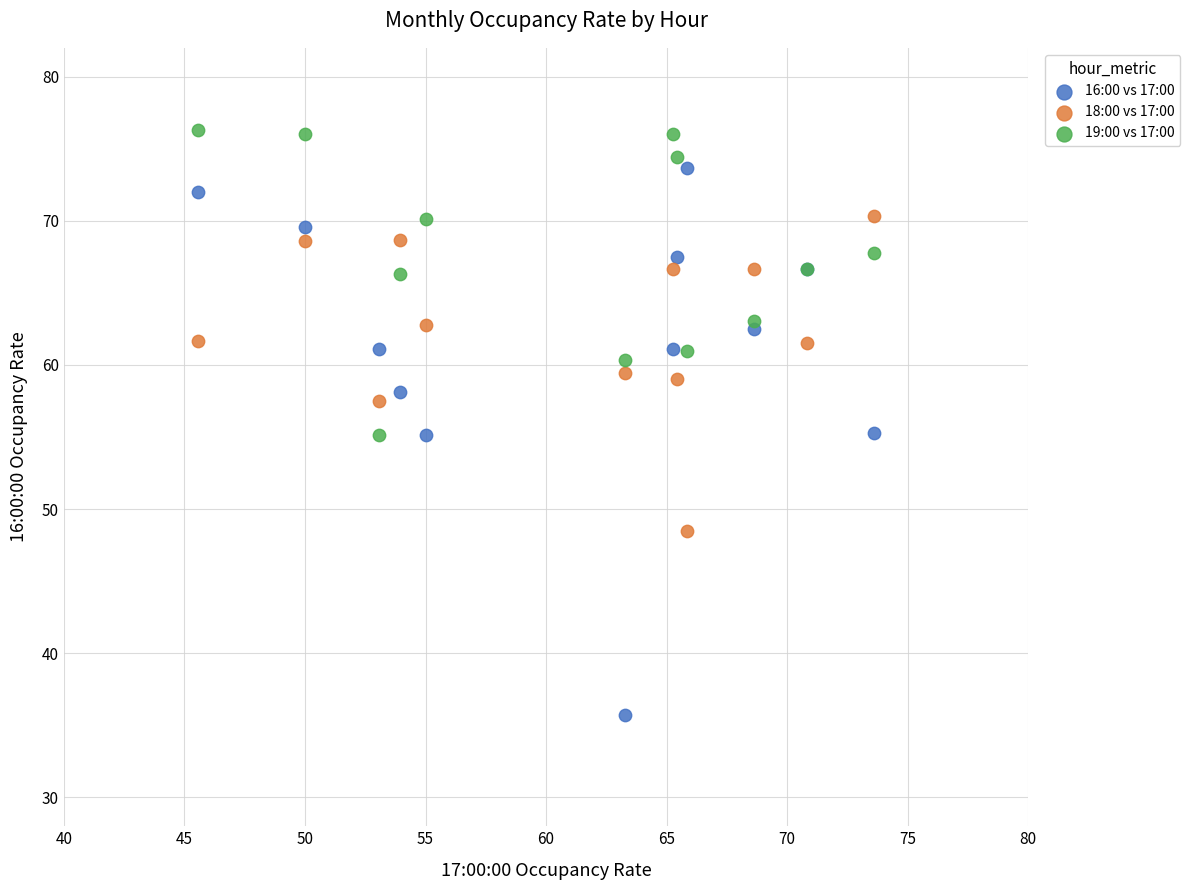

What is the X range (max minus min) for the scatter plot?

28.0